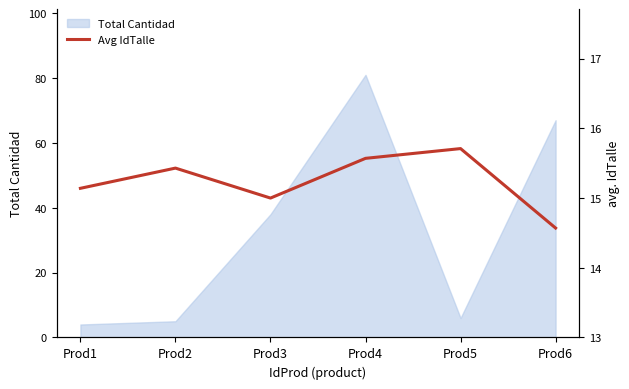

How many points are lower than both their immediate neighbors (excluding endpoints)?

1